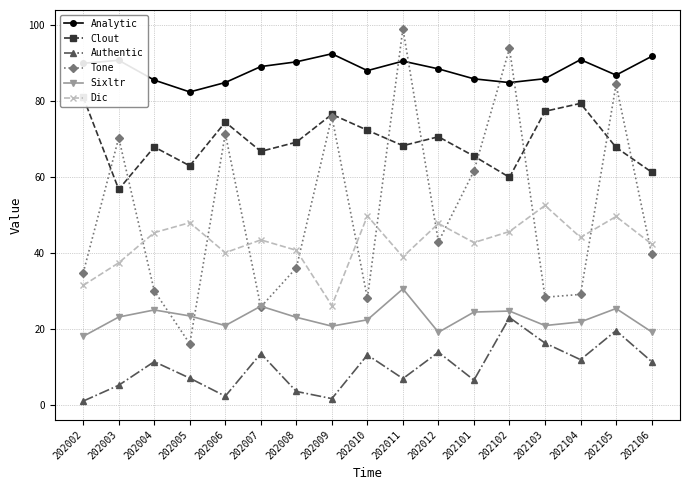

At how many categories does at least one series exceed 27?

17